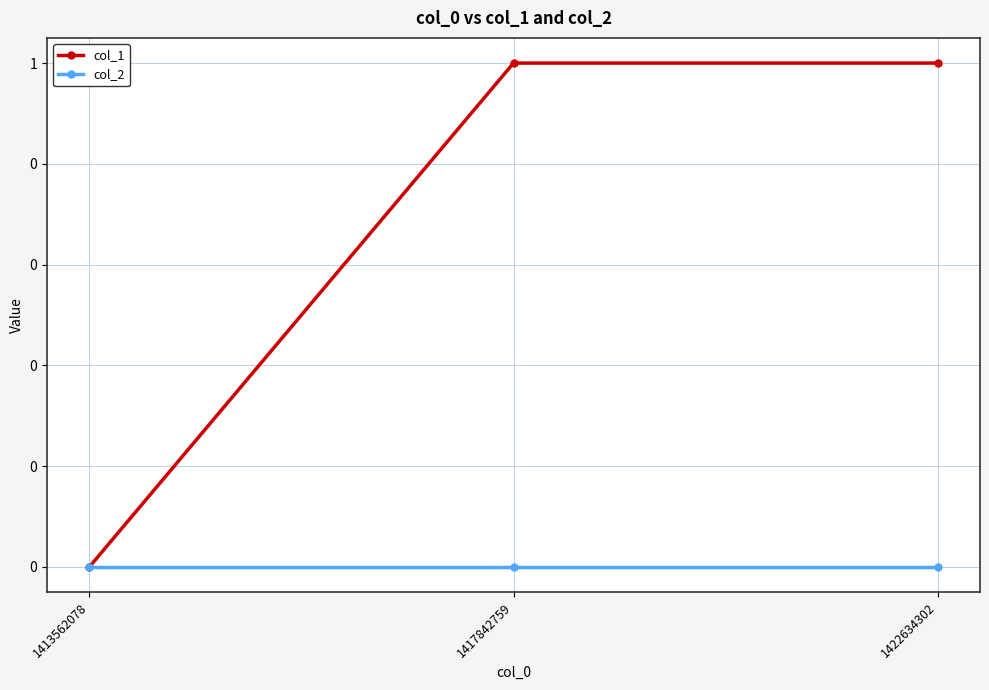

Does the chart have visible grid lines?

Yes